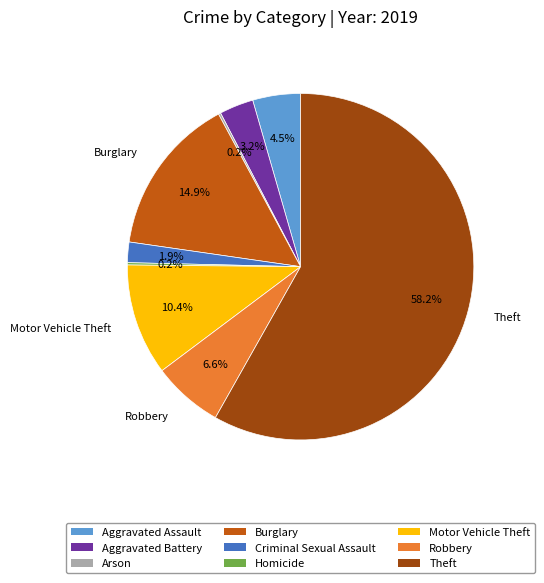

Which category accounts for the majority?

Theft